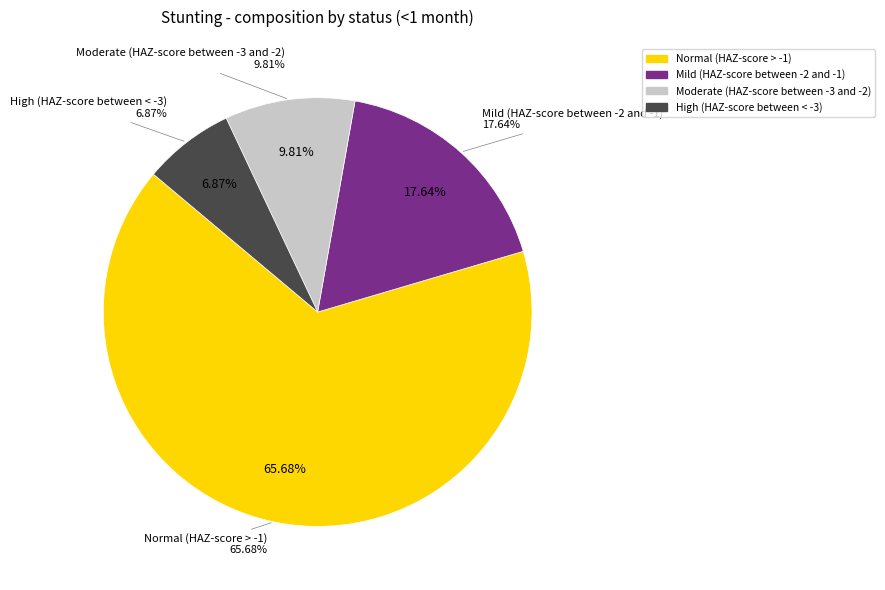

What is the total percentage of Moderate (HAZ-score between -3 and -2) and High (HAZ-score between < -3)?

16.7%